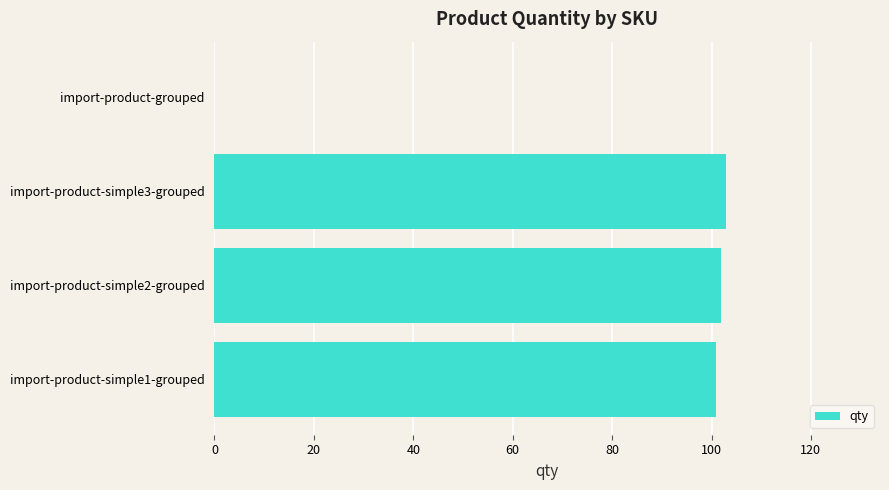

Count the number of categories in the chart.

4